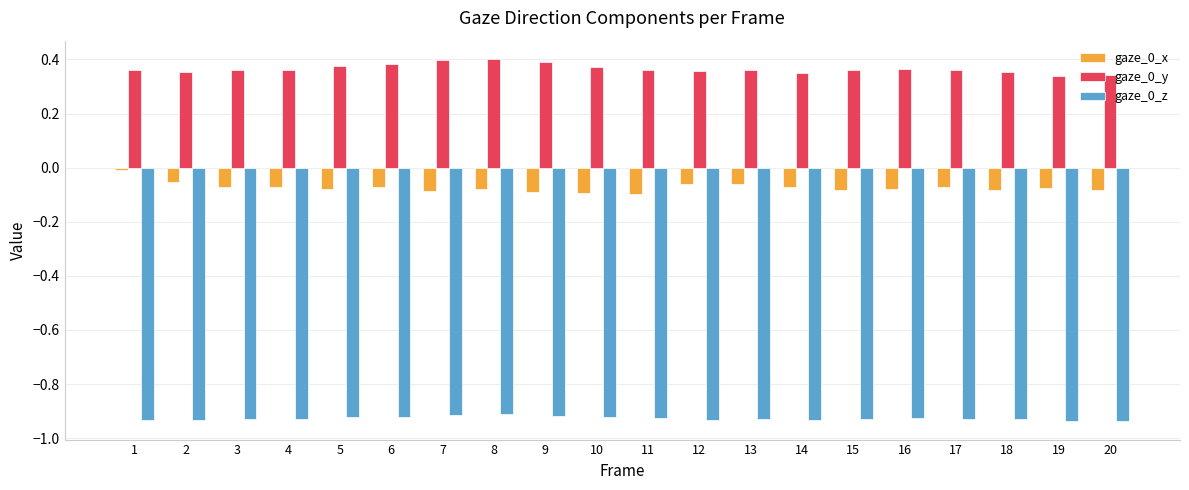

Is the value of gaze_0_z at 3 greater than the value of gaze_0_y at 1?

No